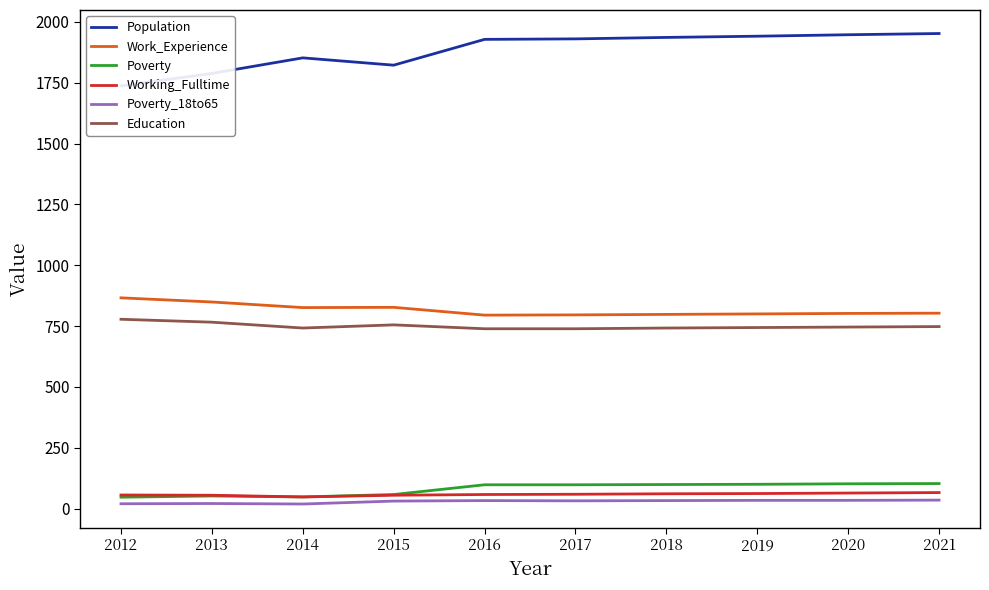

What is the difference between the maximum and minimum values in the Work_Experience series?

71